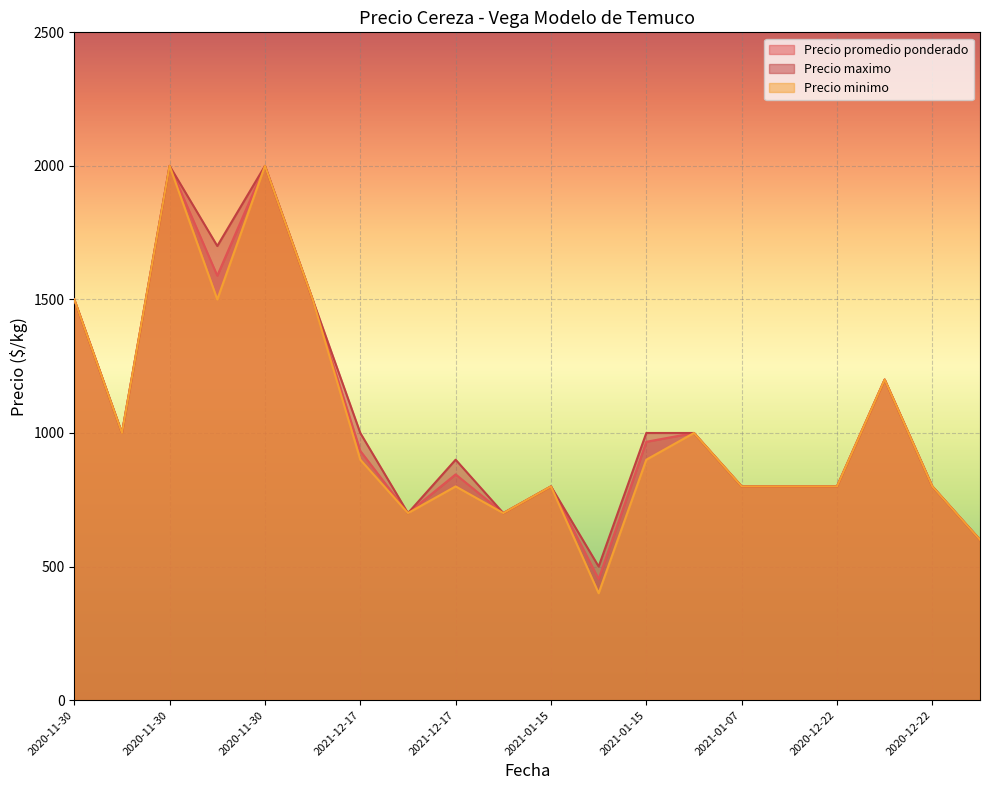

What is the label of the 18th point from the left?

2020-12-22